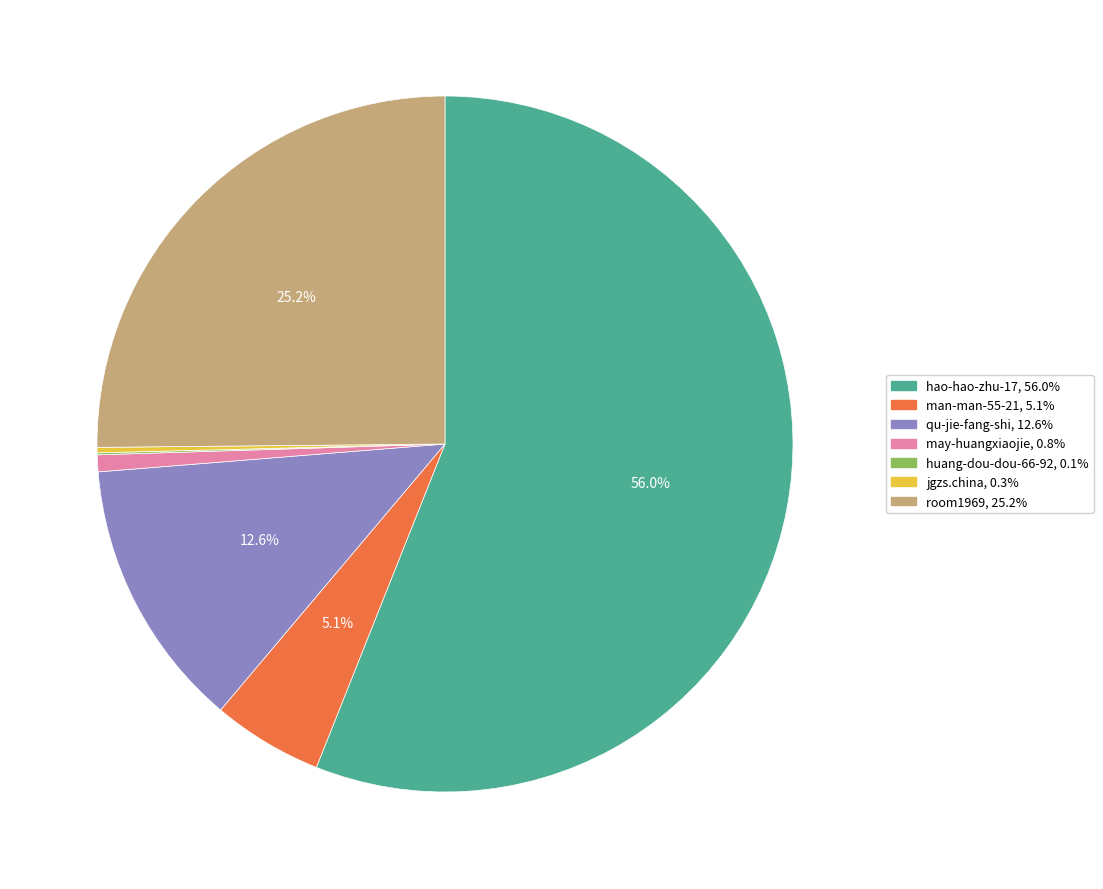

Which slice represents more than half of the pie?

hao-hao-zhu-17